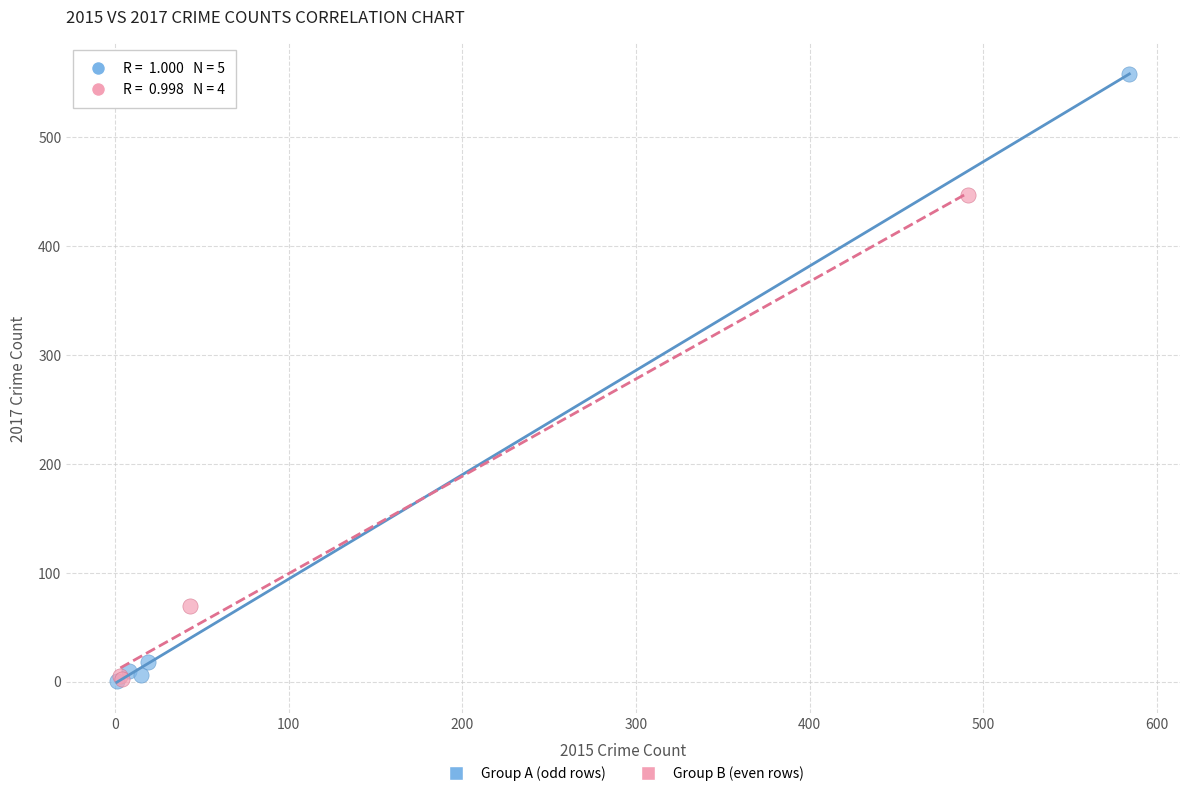

What are all the series names shown in the legend?

Group A (odd rows), Group B (even rows)